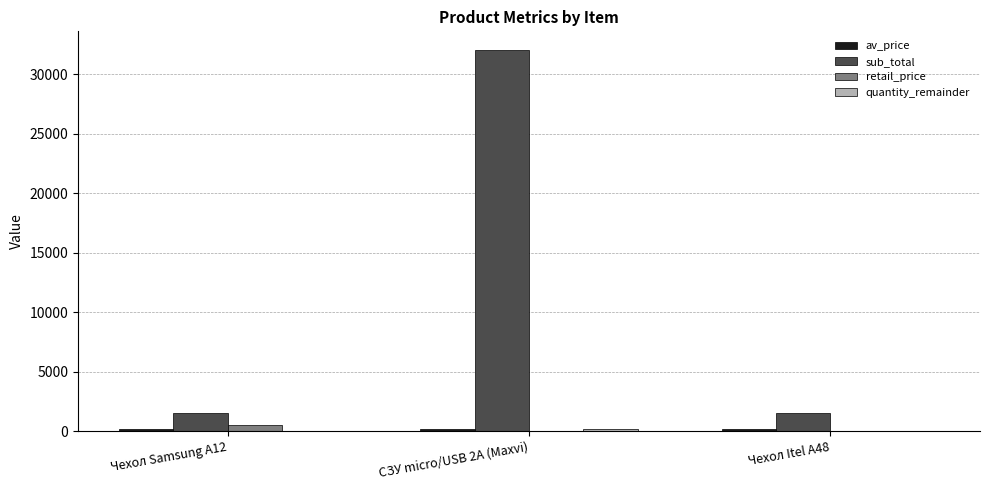

What is the greatest value displayed?

32000